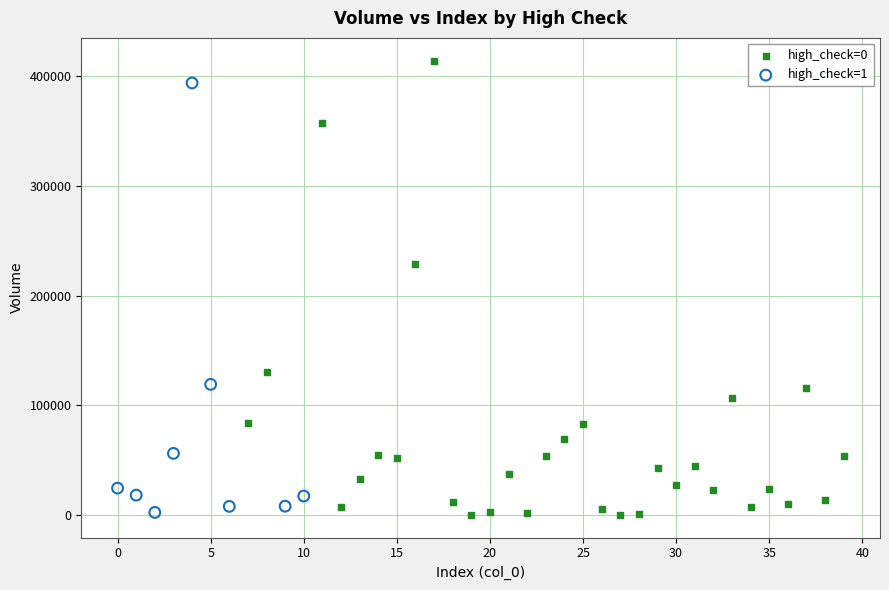

Which series has the largest Y range (max minus min)?

high_check=0